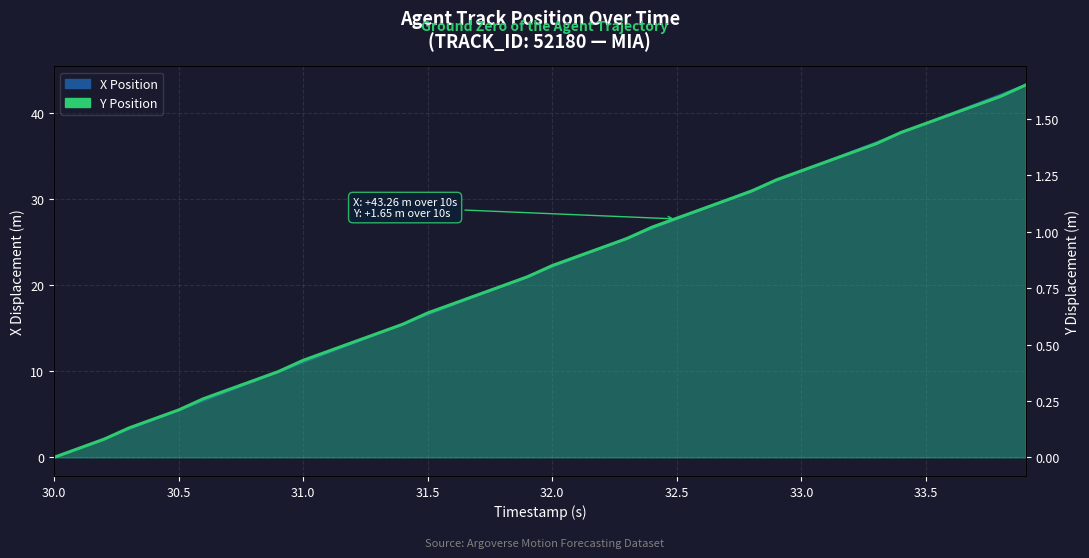

The chart shows a value of 0.6 at 31.5. True or false?

True